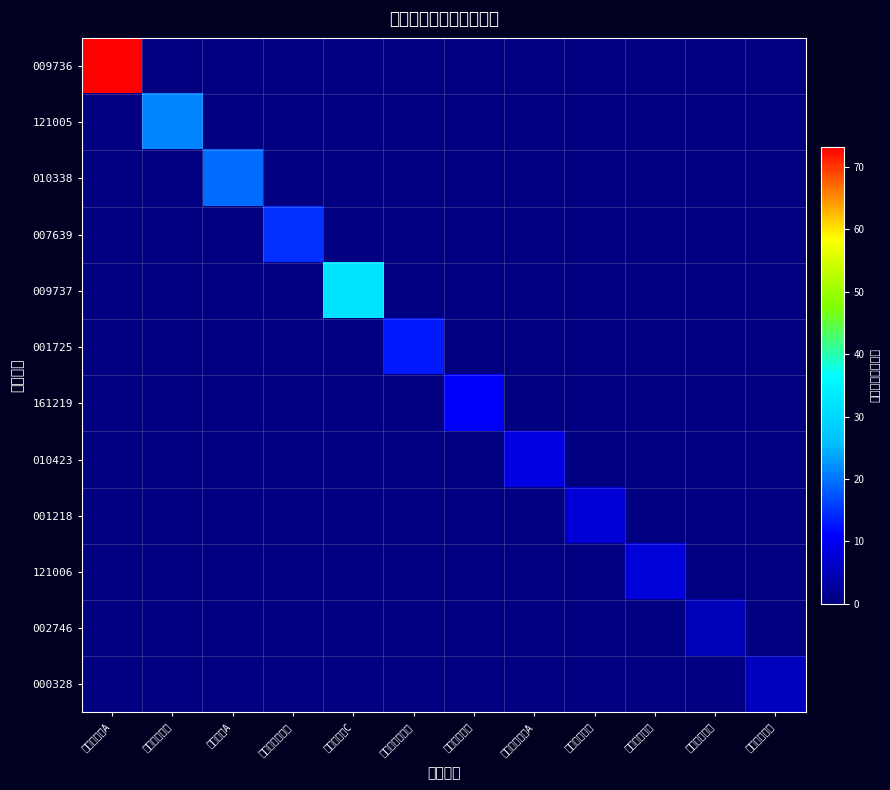

Rank the series by their maximum value, from lowest to highest.

002746, 000328, 001218, 121006, 010423, 161219, 001725, 007639, 010338, 121005, 009737, 009736